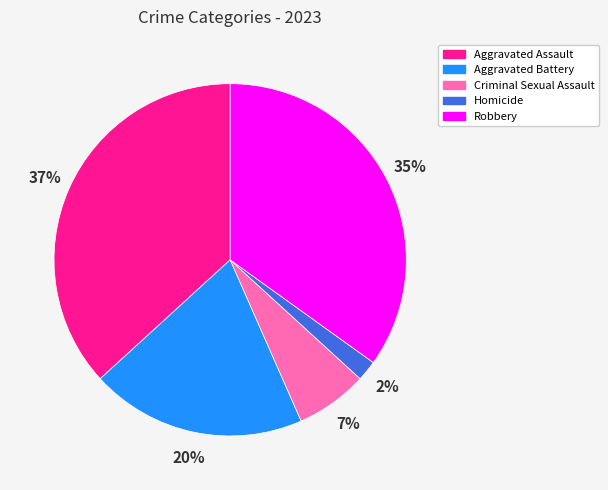

To the nearest percent, what is the difference between the Aggravated Battery and Criminal Sexual Assault slice percentages?

13%